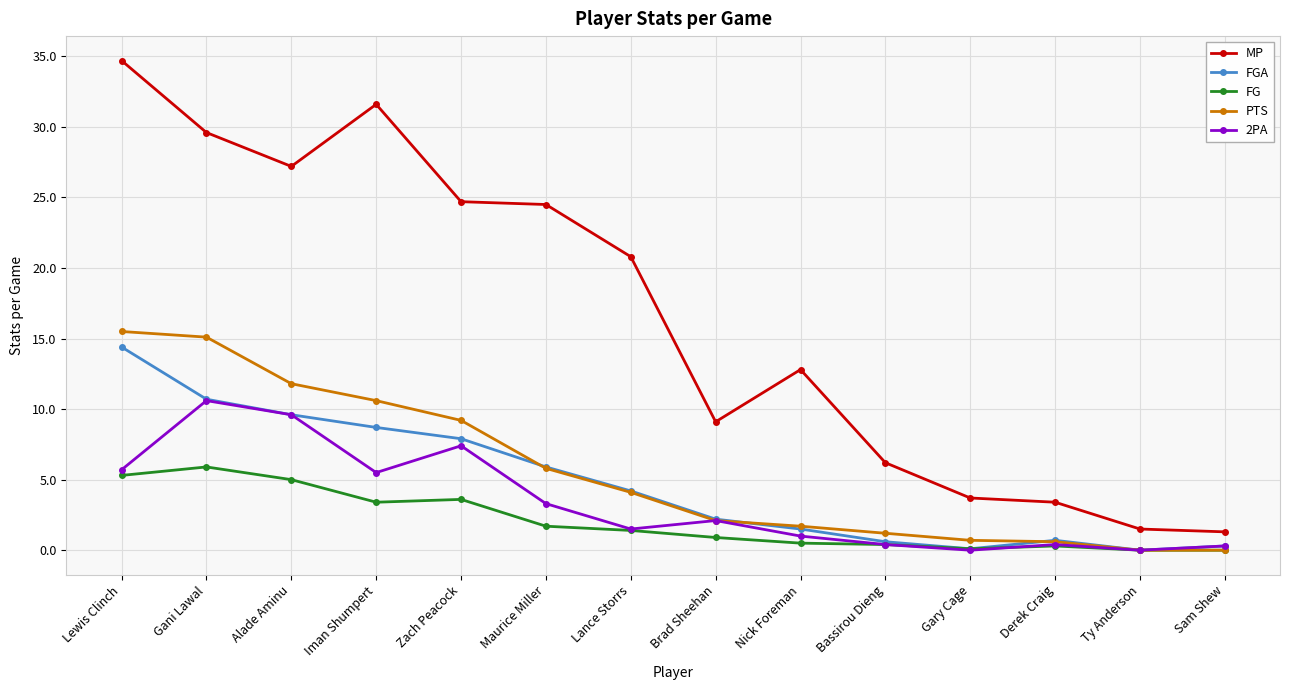

Read the FG value at Iman Shumpert.

3.4